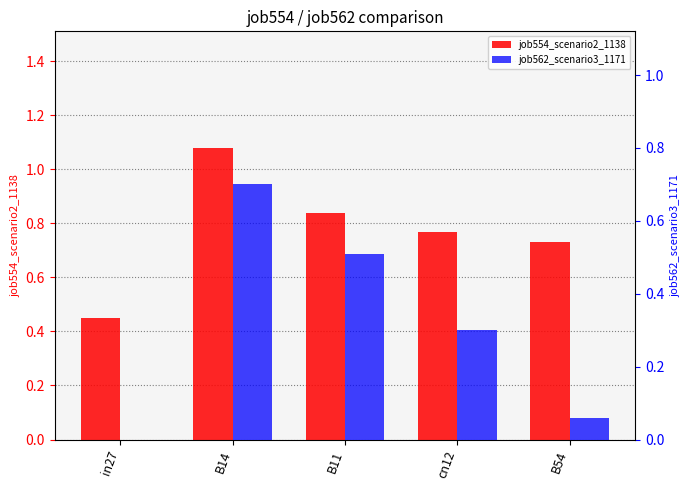

Rank the series at in27 from highest to lowest value.

job554_scenario2_1138, job562_scenario3_1171